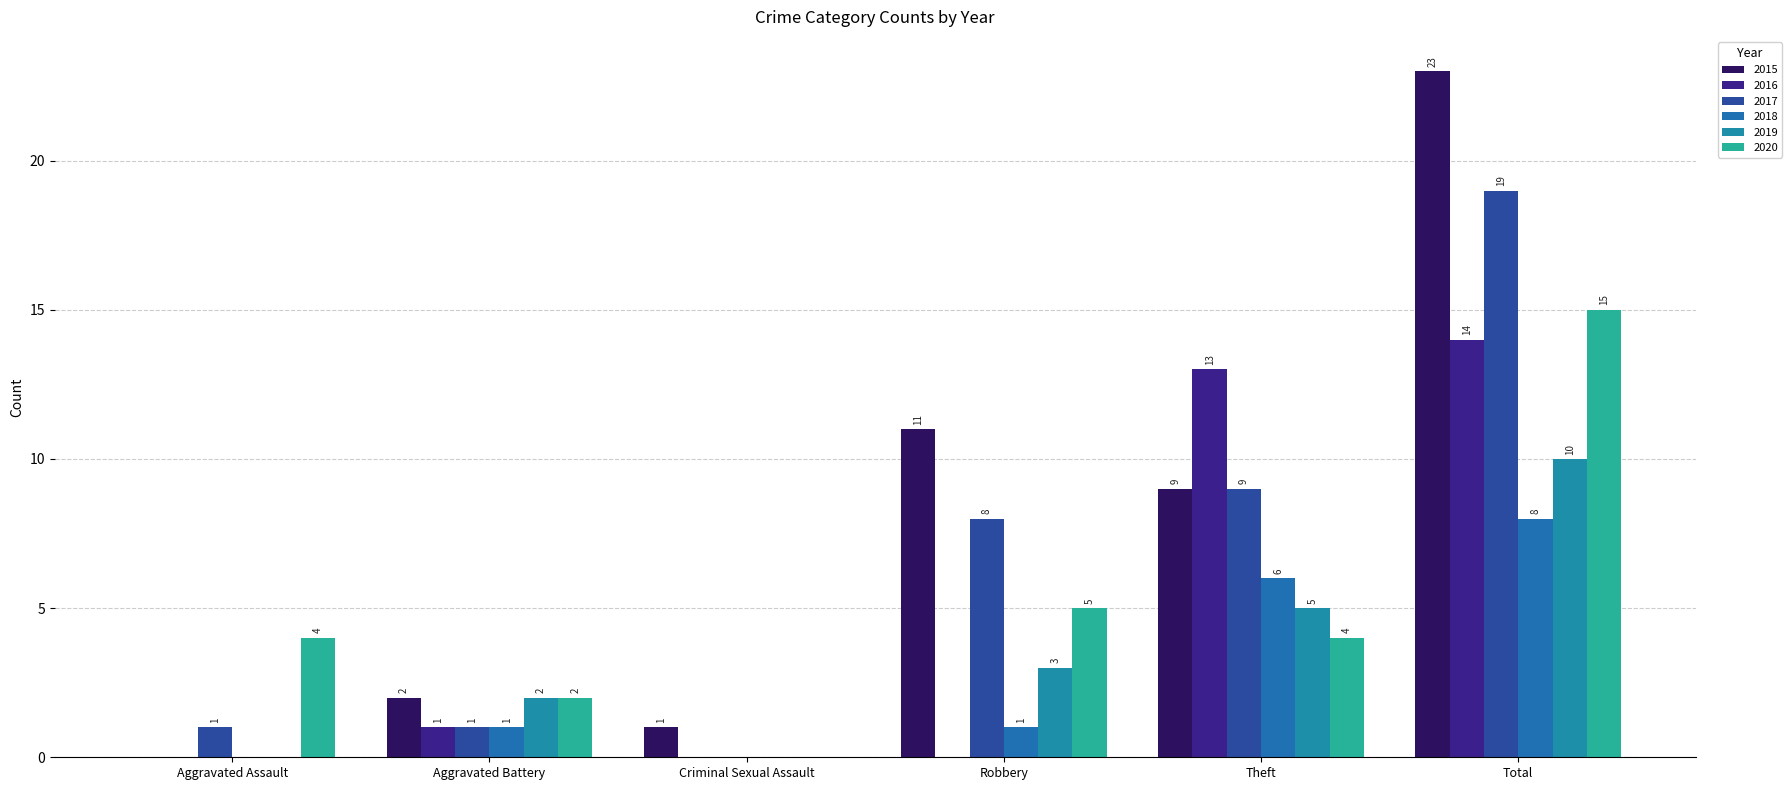

How many categories are shown in the chart?

6